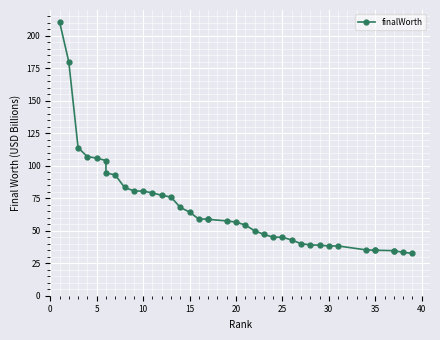

What is the sum of the values at 10 and 34?

149.0